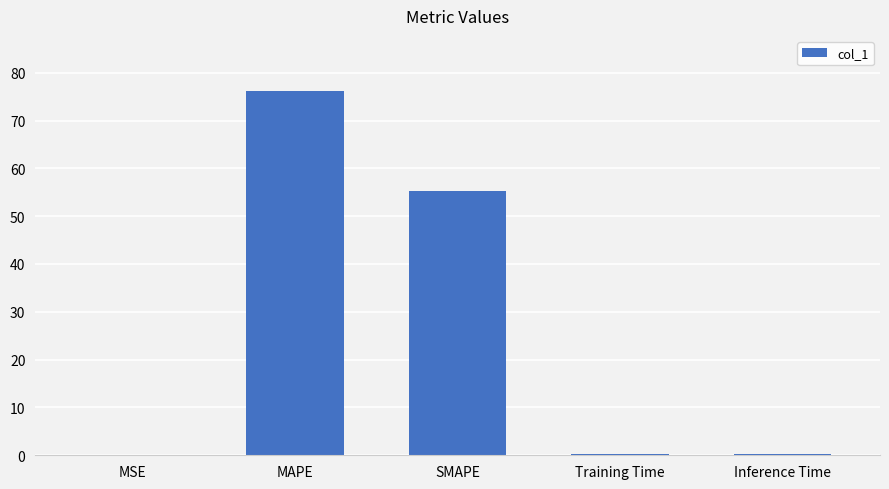

Which has a higher value, Inference Time or MAPE?

MAPE